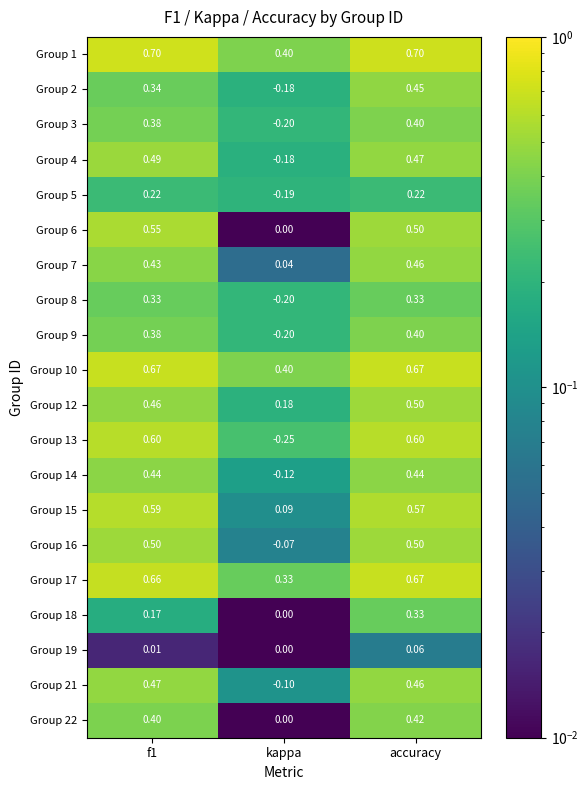

Which category has the lowest value in the Group 10 series?

kappa